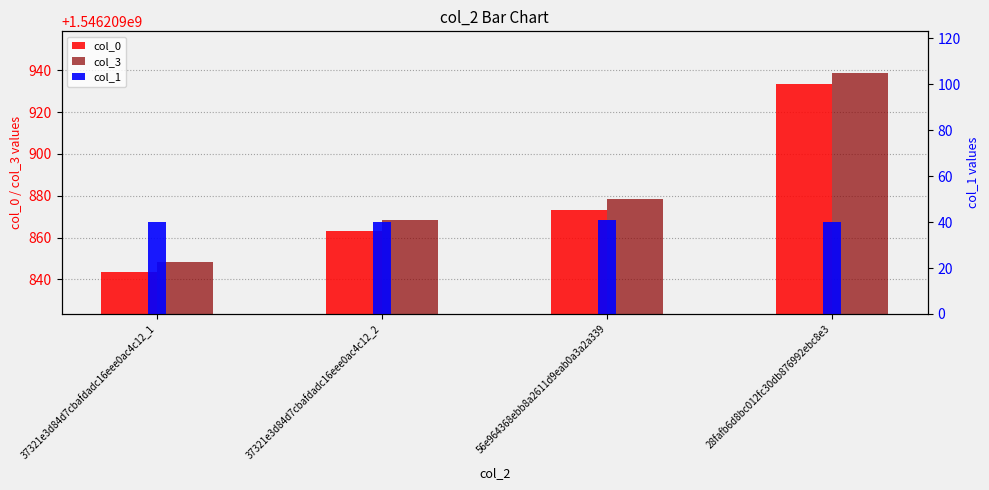

What is the label of the 2nd bar from the right?

56e964368ebb8a2611d9eab0a3a2a339